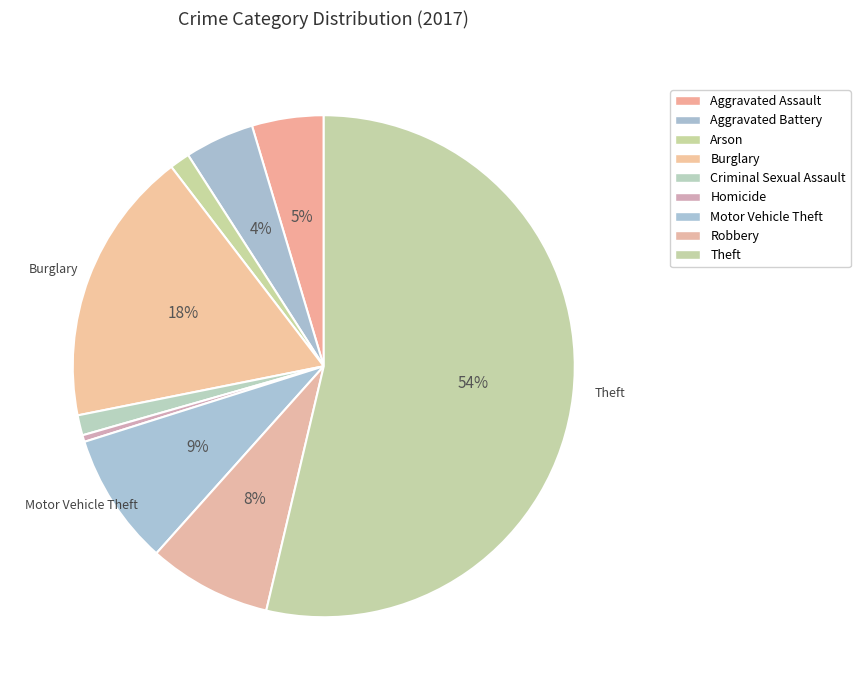

How many segments does this pie chart have?

9